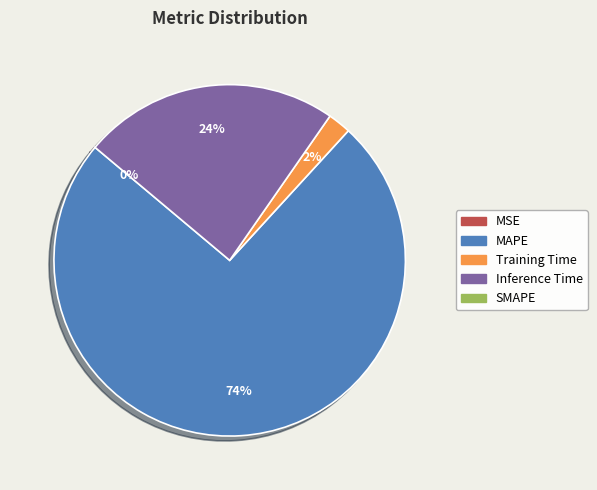

To the nearest percent, what is the average slice percentage?

25%